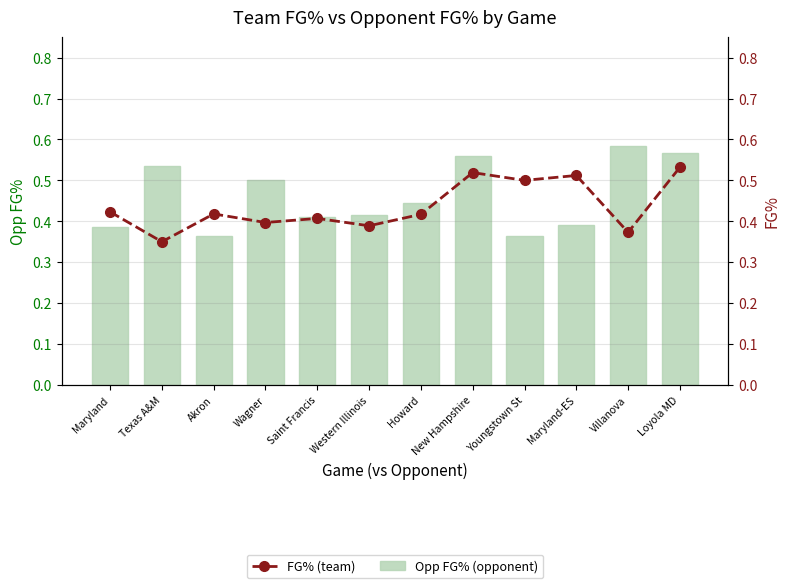

Does the chart contain any negative values?

No